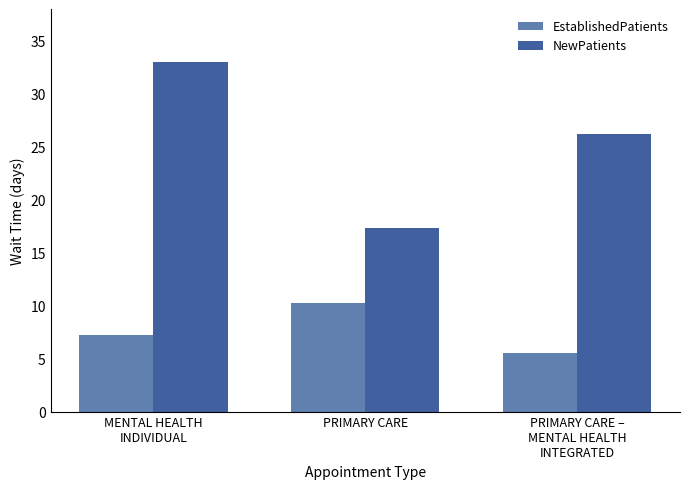

What is the total value across all series at MENTAL HEALTH
INDIVIDUAL?

40.2